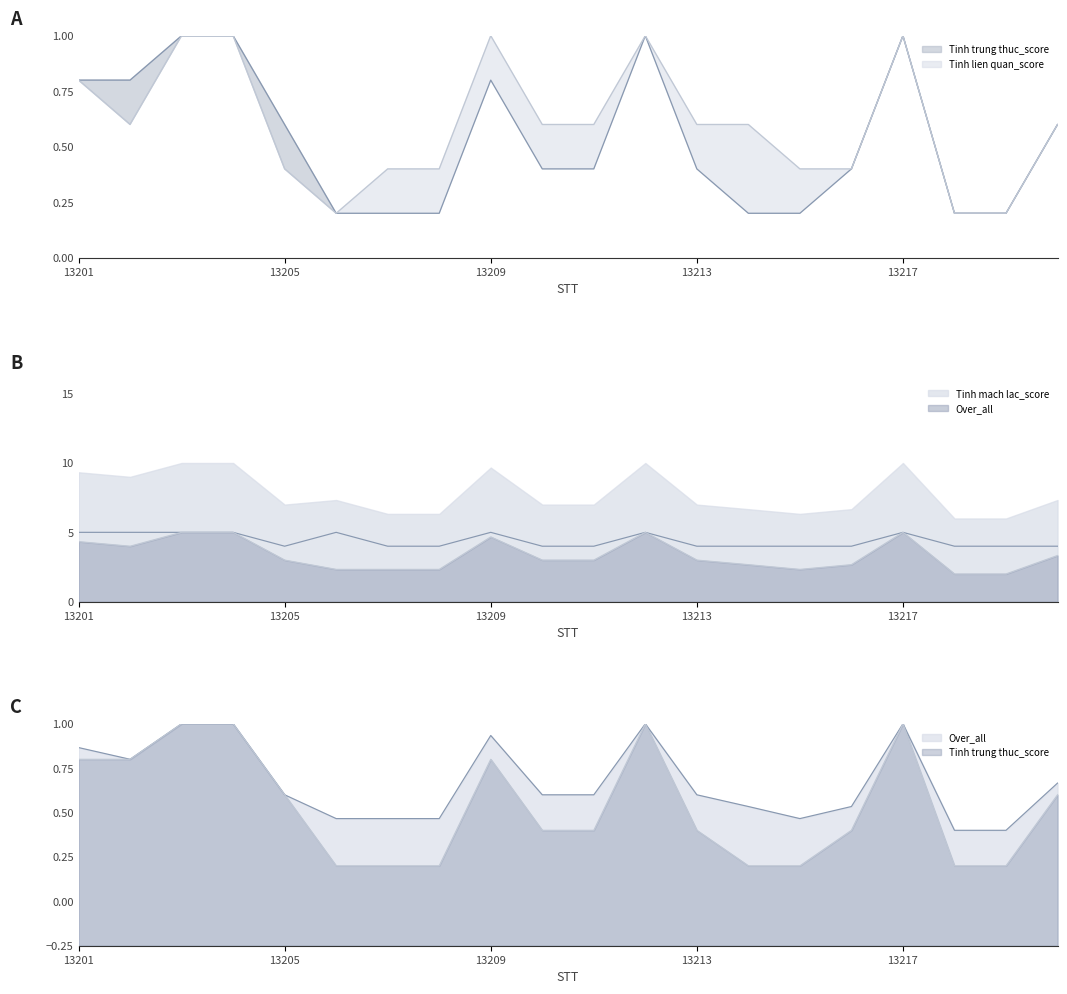

Reading left to right, transcribe all the data shown in this chart.

Tinh trung thuc_score: 0.8	0.8	1.0	1.0	0.6	0.2	0.2	0.2	0.8	0.4	0.4	1.0	0.4	0.2	0.2	0.4	1.0	0.2	0.2	0.6
Tinh mach lac_score: 5.0	5.0	5.0	5.0	4.0	5.0	4.0	4.0	5.0	4.0	4.0	5.0	4.0	4.0	4.0	4.0	5.0	4.0	4.0	4.0
Tinh lien quan_score: 0.8	0.6	1.0	1.0	0.4	0.2	0.4	0.4	1.0	0.6	0.6	1.0	0.6	0.6	0.4	0.4	1.0	0.2	0.2	0.6
Over_all: 4.3	4.0	5.0	5.0	3.0	2.3	2.3	2.3	4.7	3.0	3.0	5.0	3.0	2.7	2.3	2.7	5.0	2.0	2.0	3.3